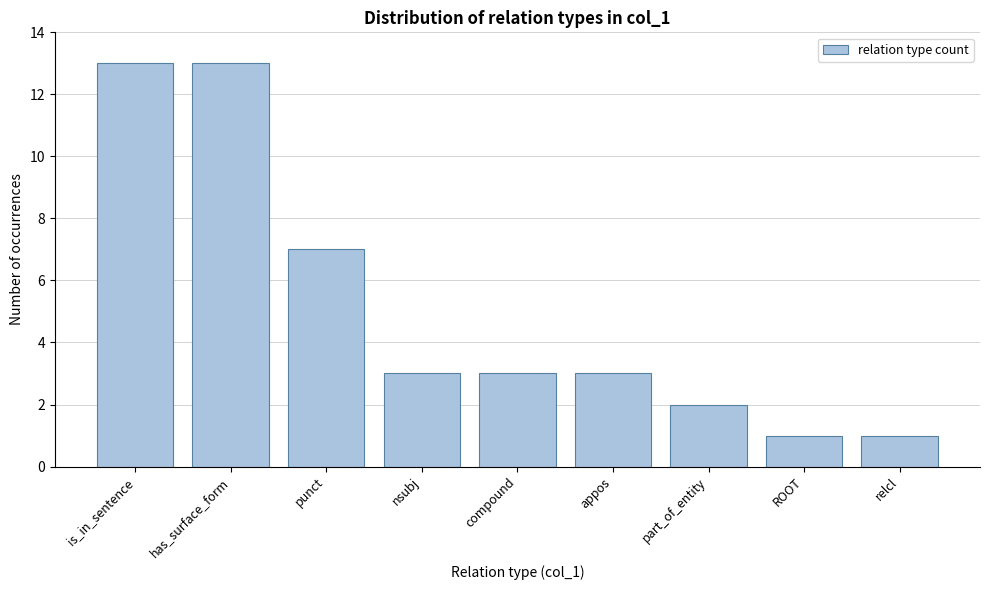

Reading right to left, extract all data points from this chart.

1	1	2	3	3	3	7	13	13